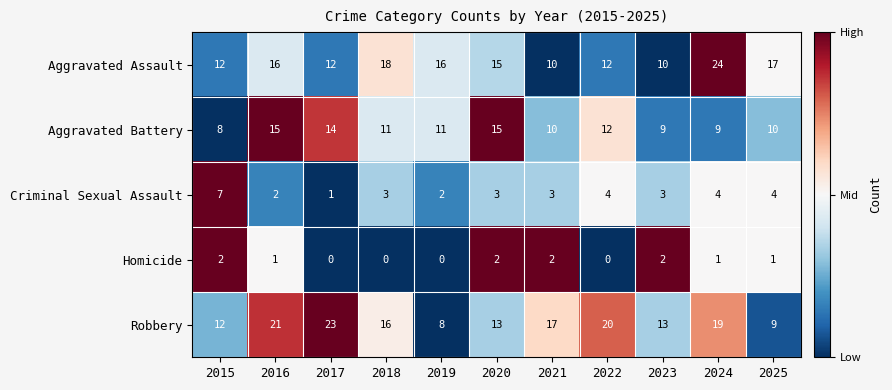

Is the value of Homicide at 2021 greater than the value of Aggravated Battery at 2024?

No